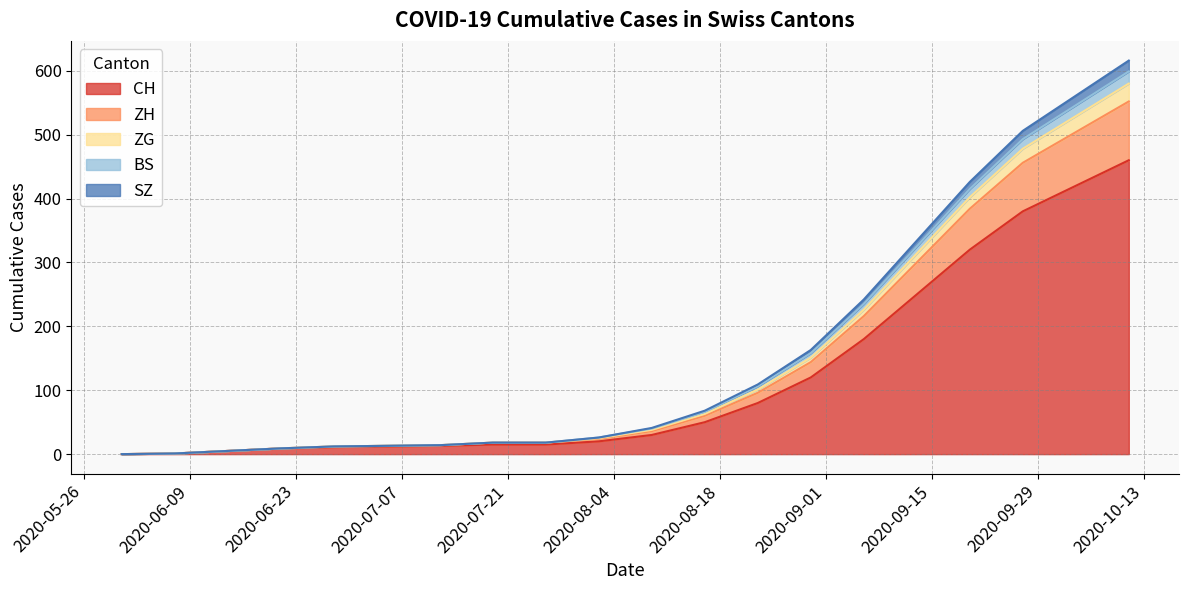

What is the highest value of the CH series?

460